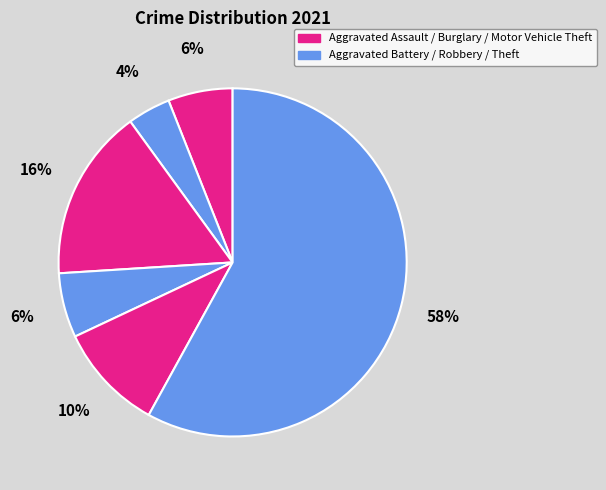

How many segments does this pie chart have?

6